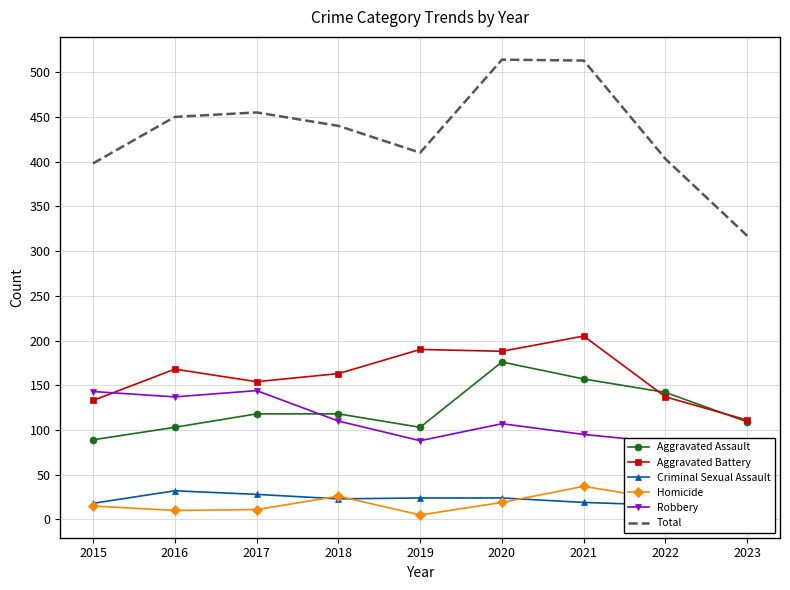

How many interior local peaks does the Robbery series have?

2